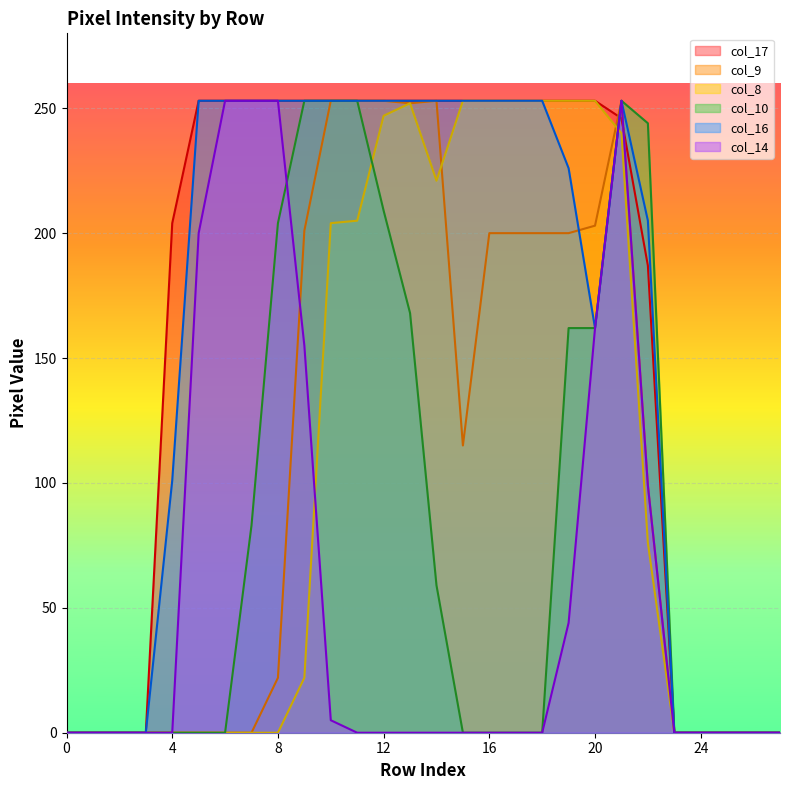

The col_17 series shows 53 at 8. True or false?

False